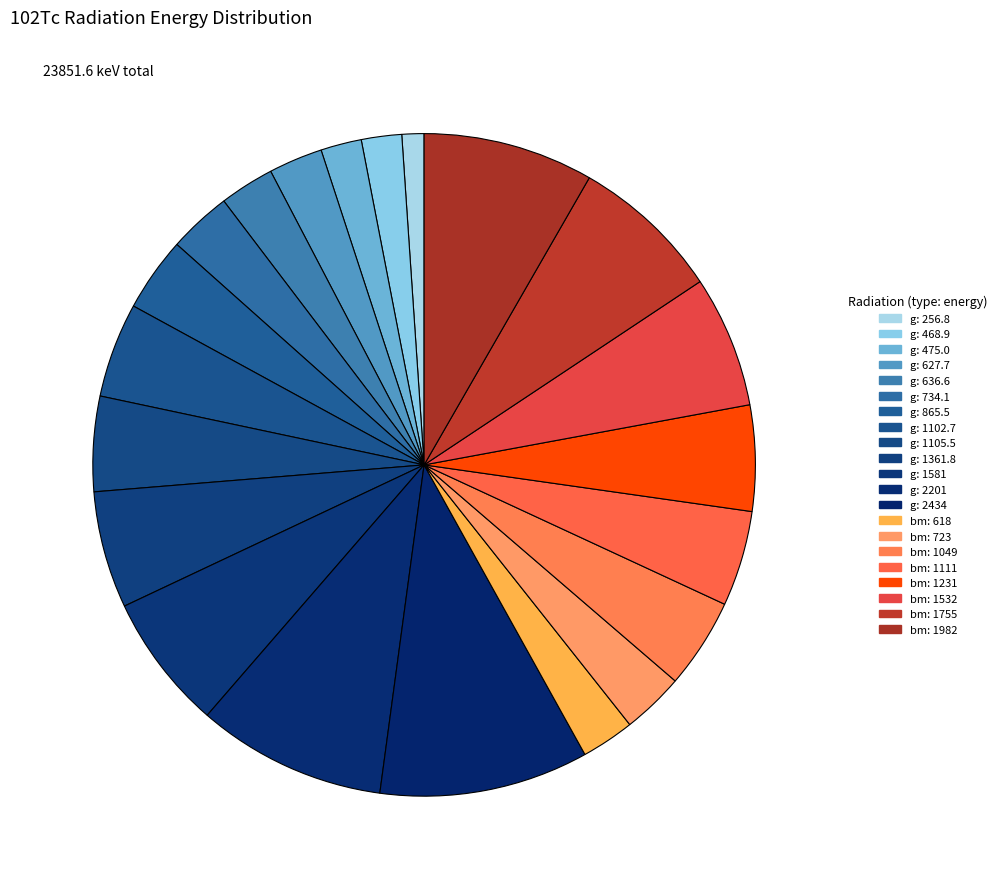

Which has a higher value, g: 1361.8 or bm: 1111?

g: 1361.8